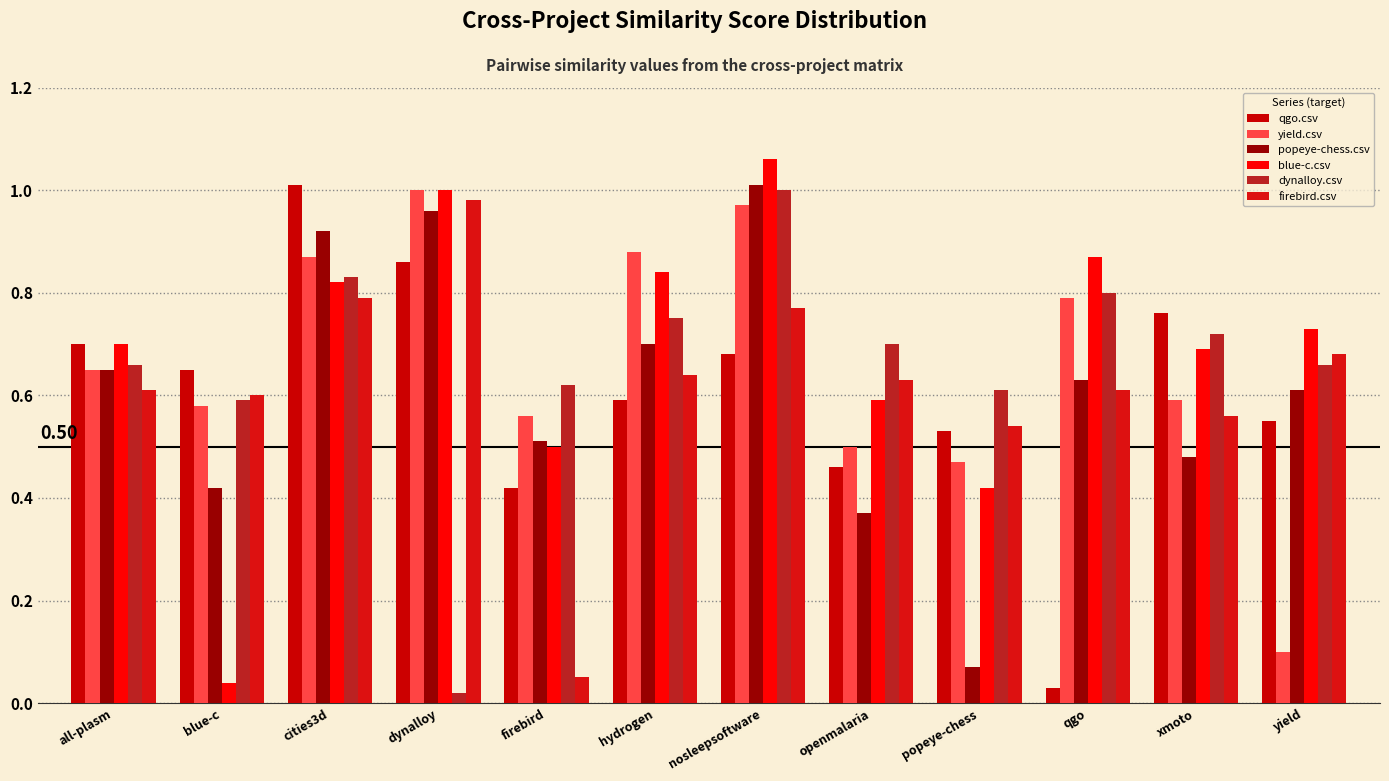

What is the approximate value of qgo.csv at firebird?

0.4